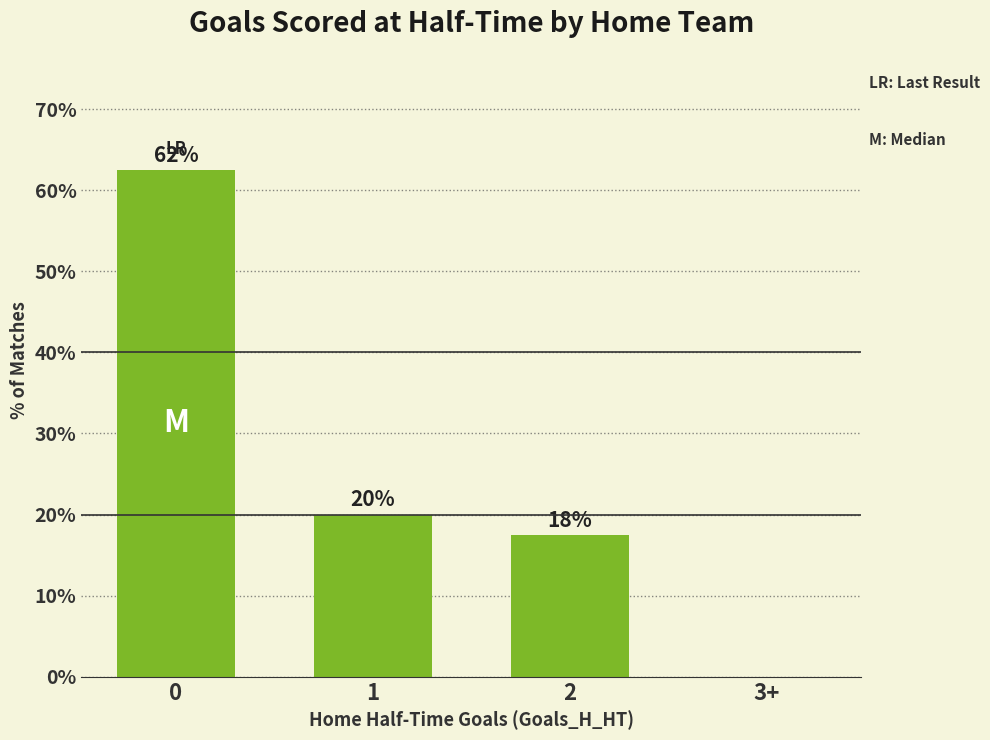

What is the label of the 2nd bar from the right?

2